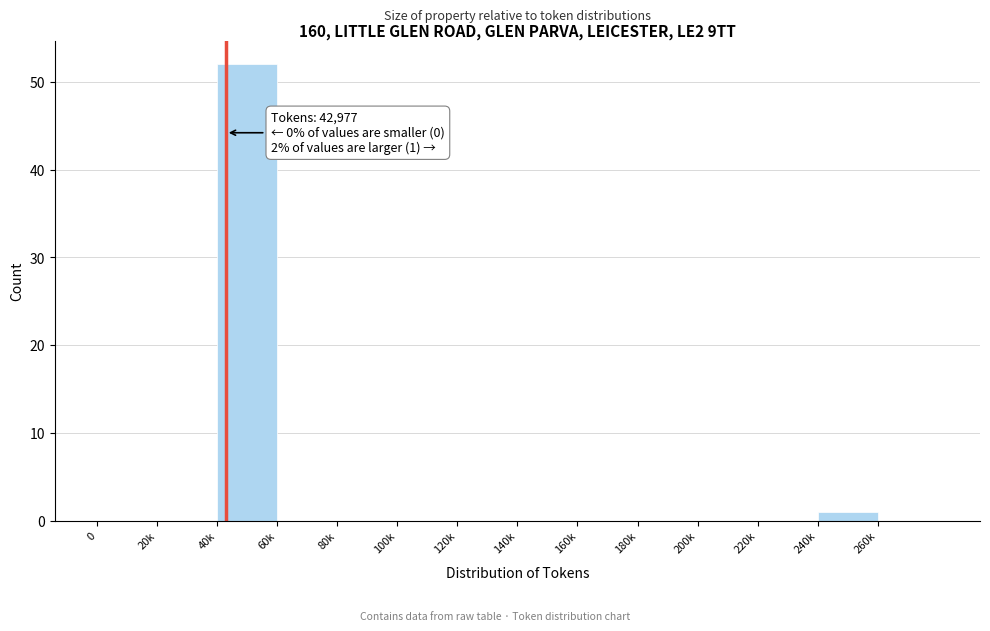

Reading left to right, transcribe all the data shown in this chart.

0=0	20k=0	40k=52	60k=0	80k=0	100k=0	120k=0	140k=0	160k=0	180k=0	200k=0	220k=0	240k=1	260k=0